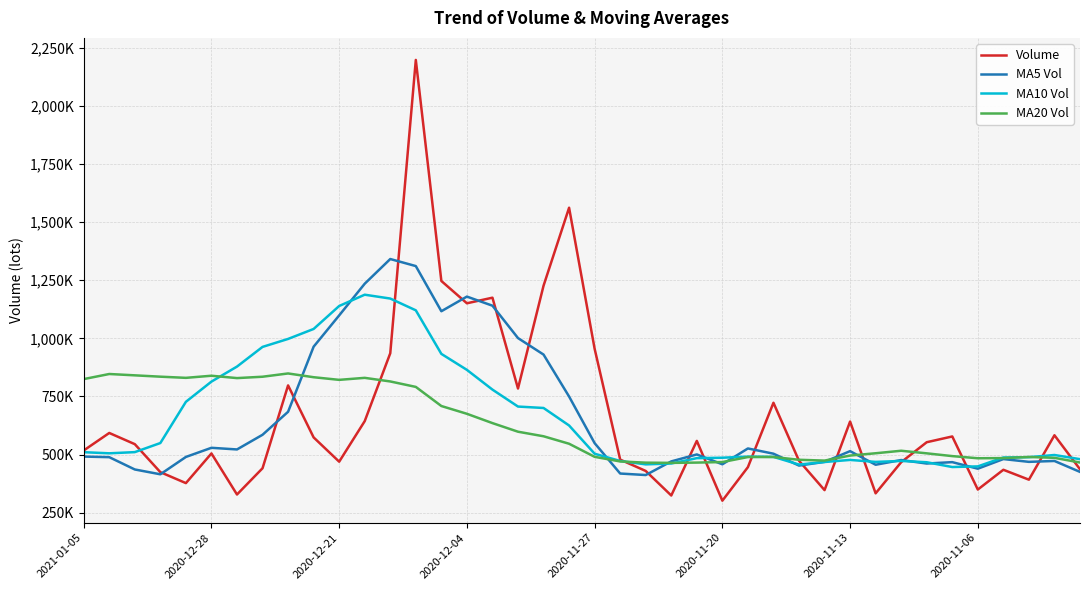

Rank the series by their maximum value, from highest to lowest.

Volume, MA5 Vol, MA10 Vol, MA20 Vol